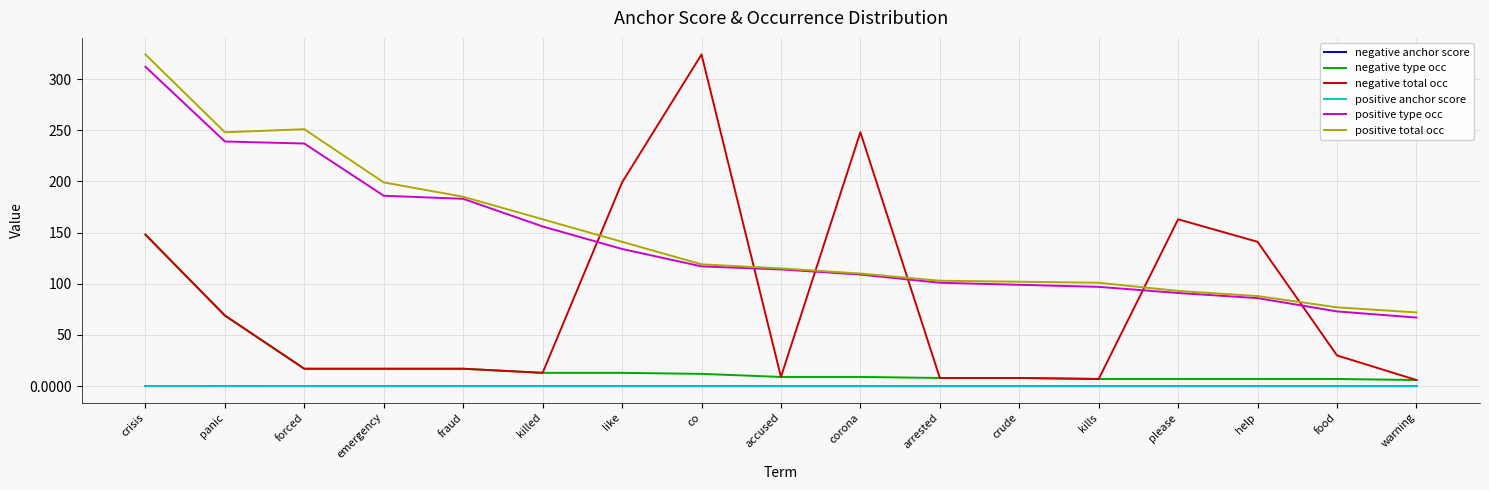

Which series has the largest total across all categories?

positive total occ